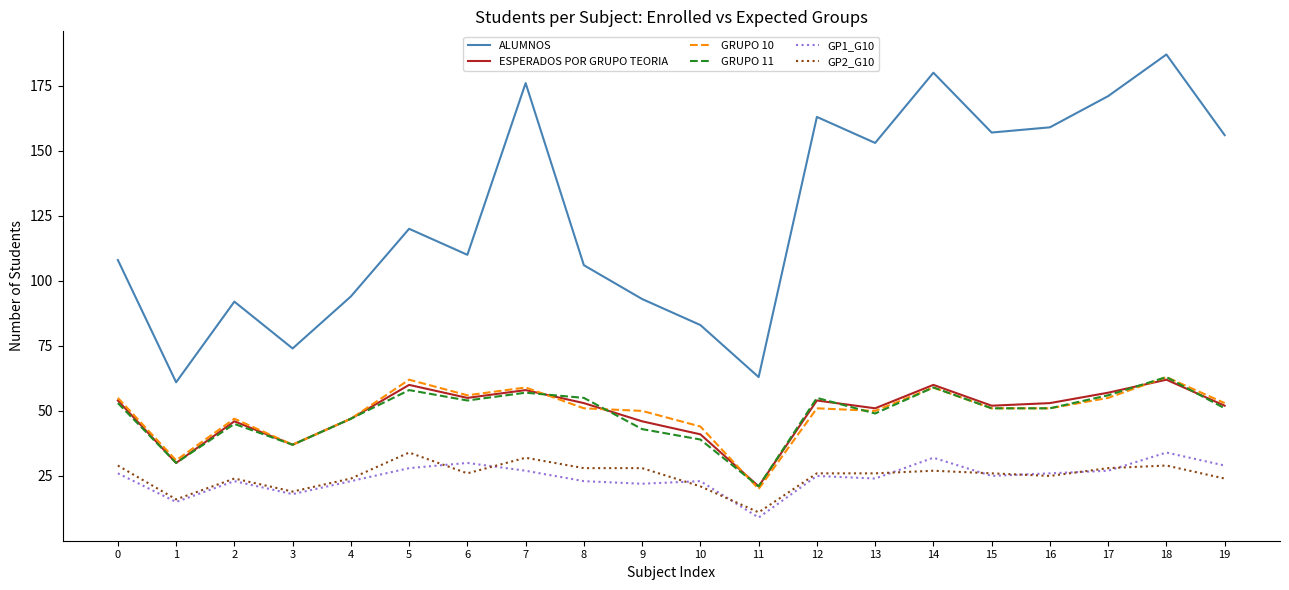

Read the GP1_G10 value at 4, to the nearest 5.

25